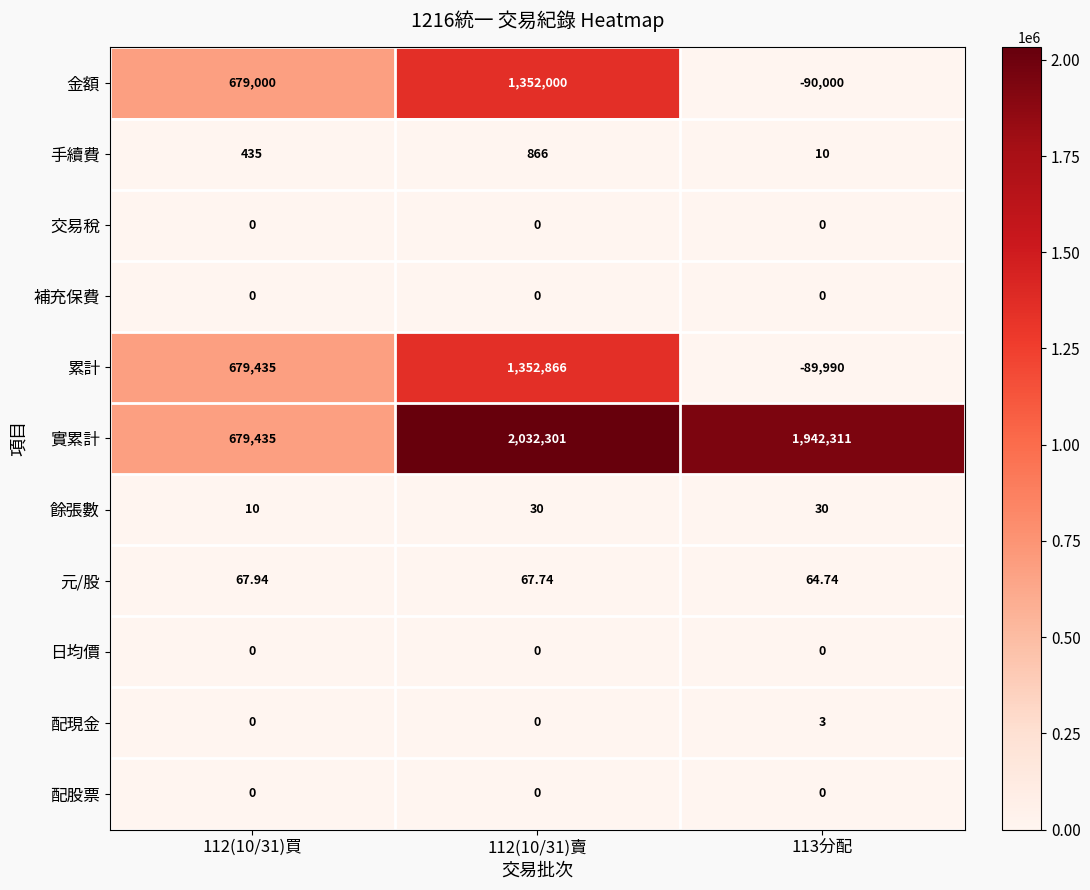

Which series has the largest total across all categories?

實累計